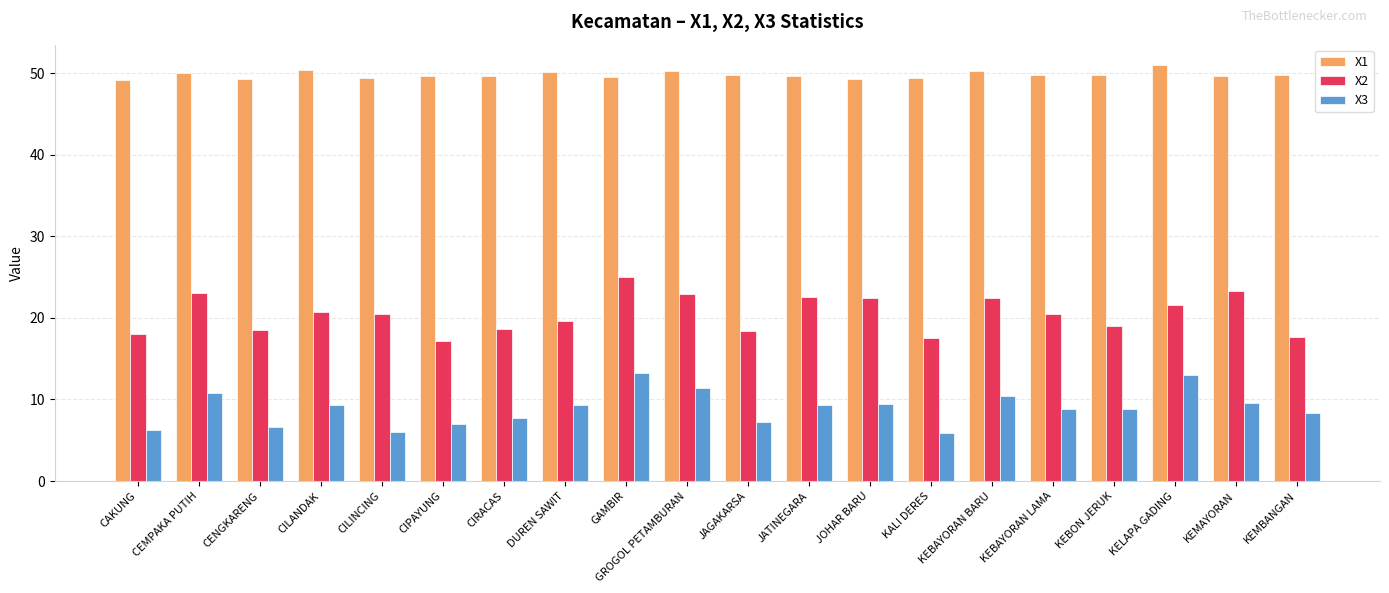

The value of X3 at JOHAR BARU is 4.5. True or false?

False